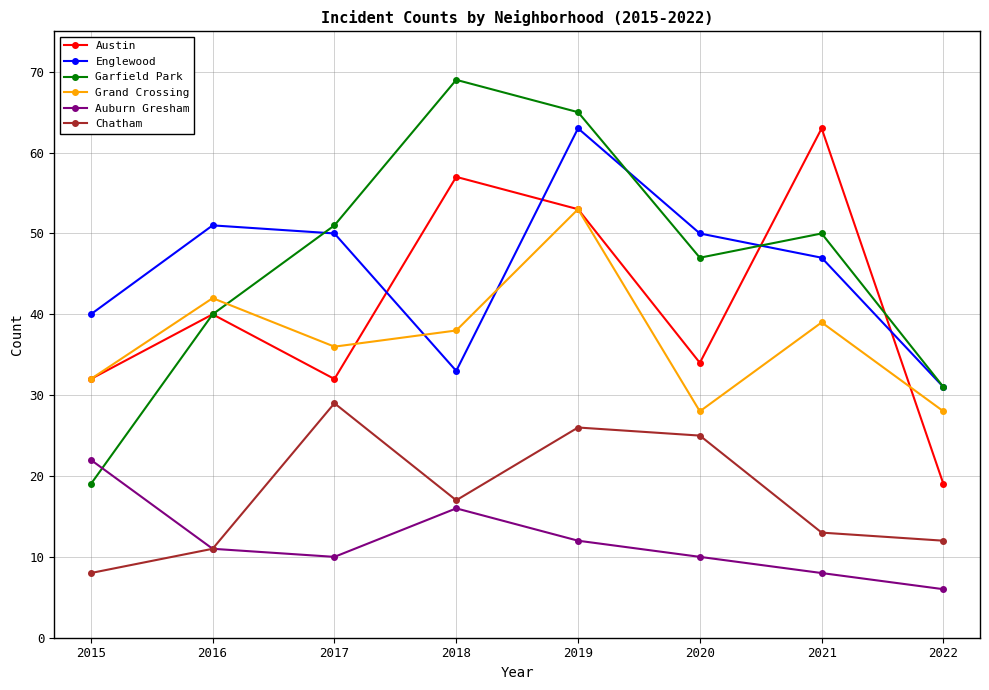

True or false: Auburn Gresham and Garfield Park cross at least once.

True